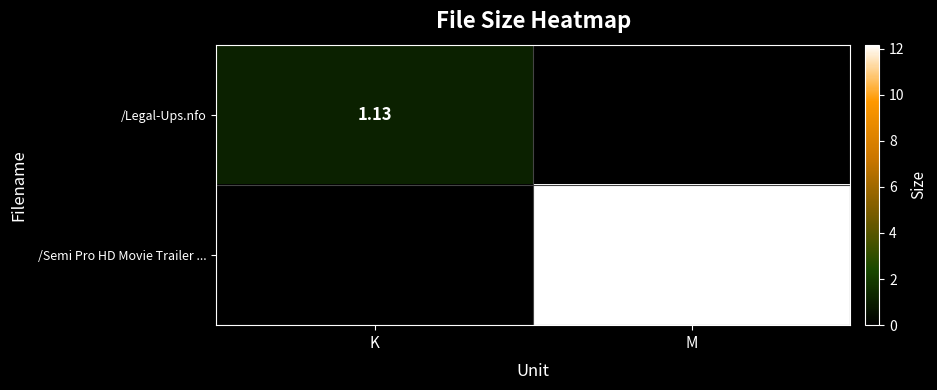

Is it true that /Legal-Ups.nfo equals 0.0 at M?

True